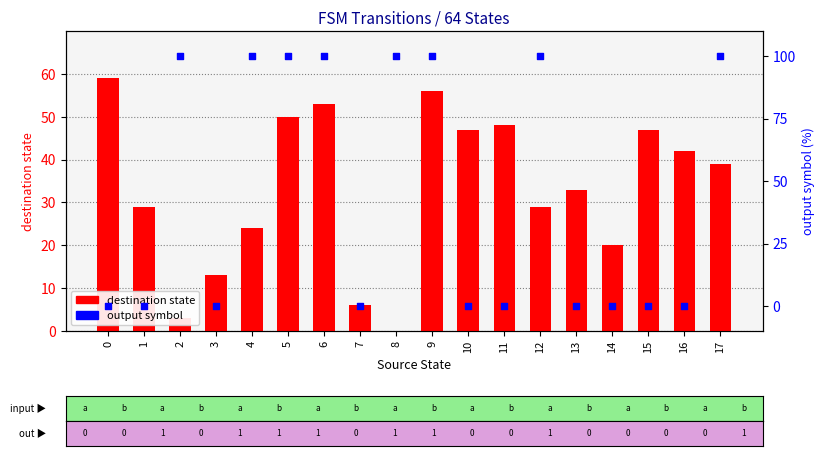

Which series has the largest Y range (max minus min)?

output symbol